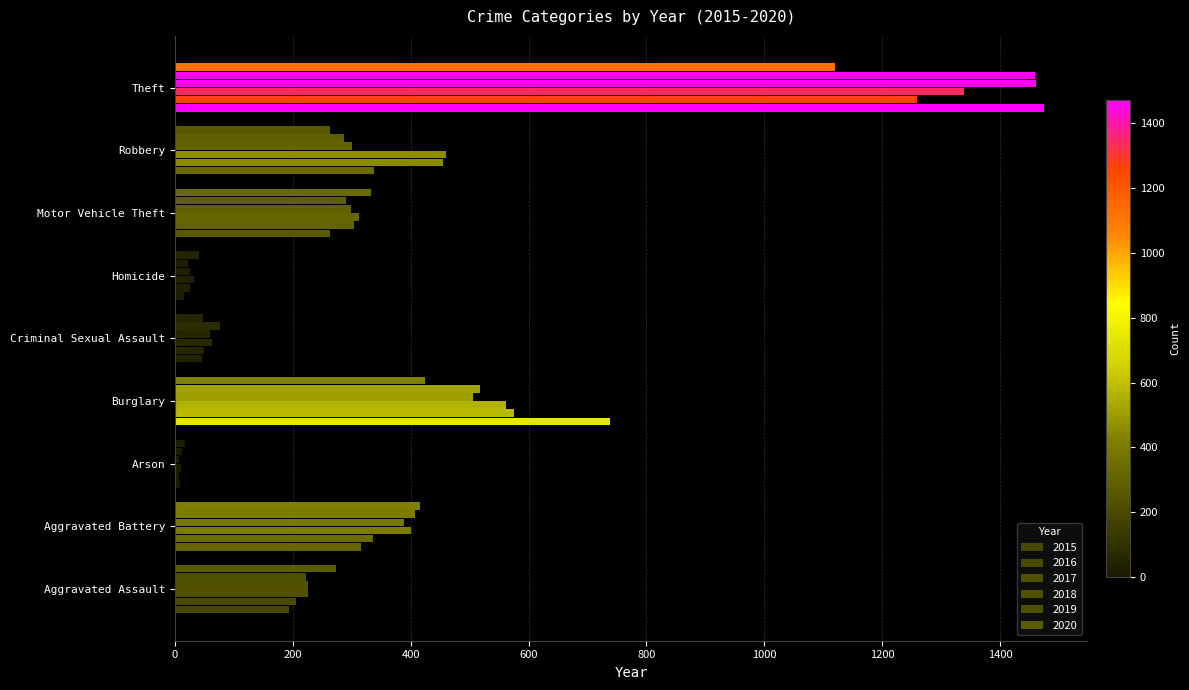

What is the label of the 6th bar from the left?

Homicide